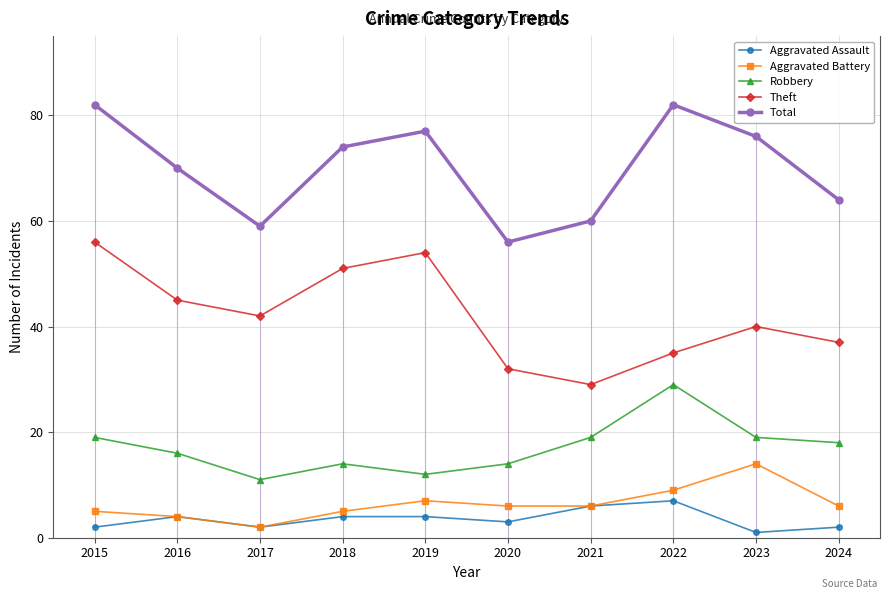

Reading right to left, extract all data points from this chart.

Aggravated Assault: 2024=2	2023=1	2022=7	2021=6	2020=3	2019=4	2018=4	2017=2	2016=4	2015=2
Aggravated Battery: 2024=6	2023=14	2022=9	2021=6	2020=6	2019=7	2018=5	2017=2	2016=4	2015=5
Robbery: 2024=18	2023=19	2022=29	2021=19	2020=14	2019=12	2018=14	2017=11	2016=16	2015=19
Theft: 2024=37	2023=40	2022=35	2021=29	2020=32	2019=54	2018=51	2017=42	2016=45	2015=56
Total: 2024=64	2023=76	2022=82	2021=60	2020=56	2019=77	2018=74	2017=59	2016=70	2015=82